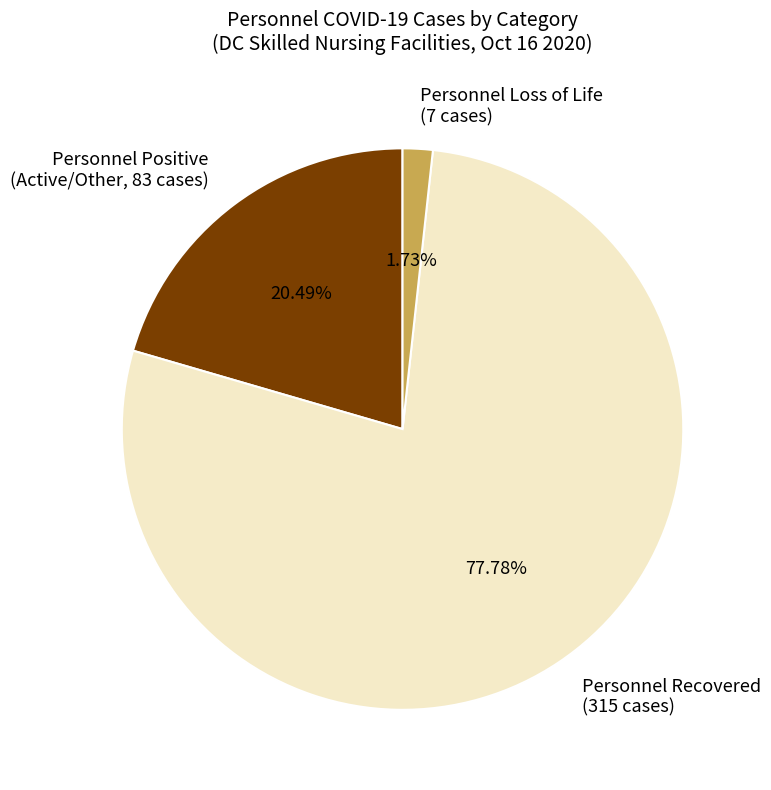

Is the sum of Personnel Loss of Life (7 cases) and Personnel Recovered (315 cases) greater than half?

Yes